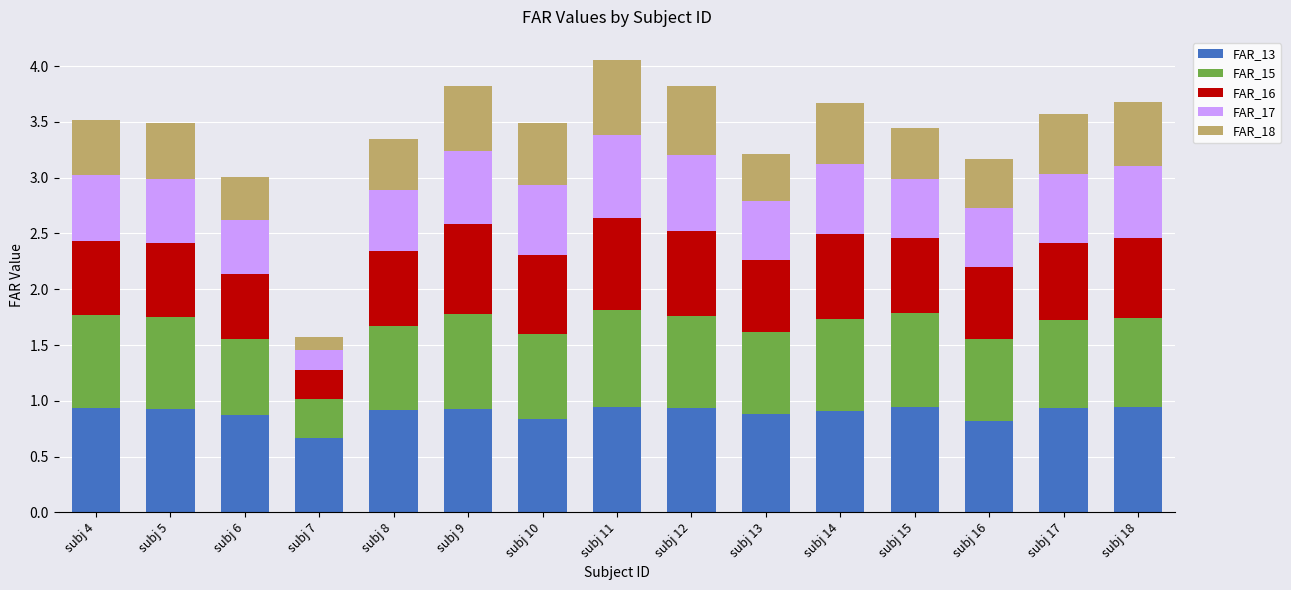

What is the total value across all series at subj 13?

3.2